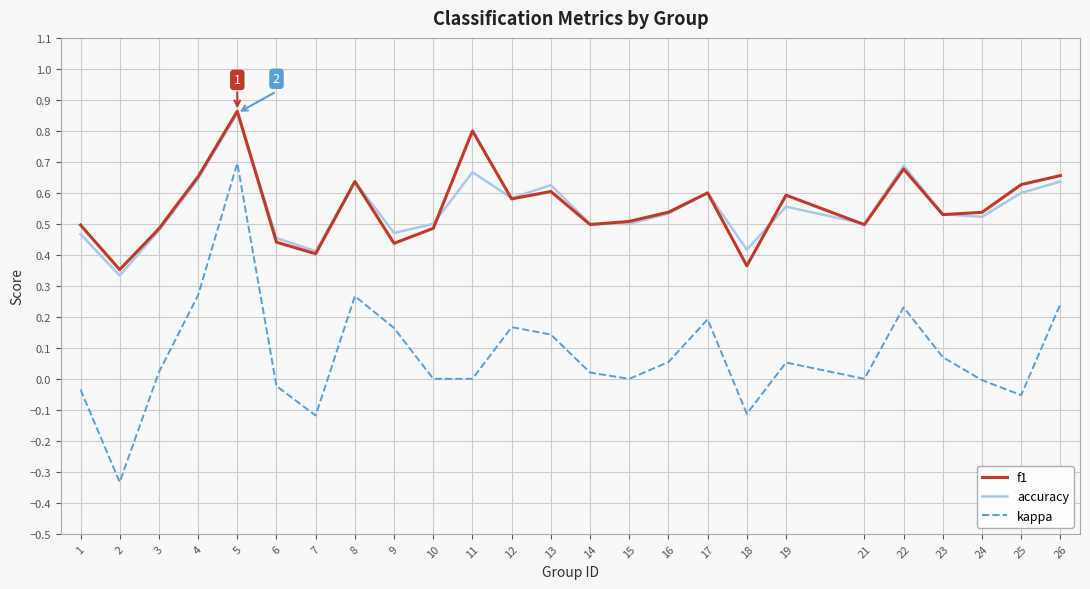

At which category is the sum across all series the highest?

5